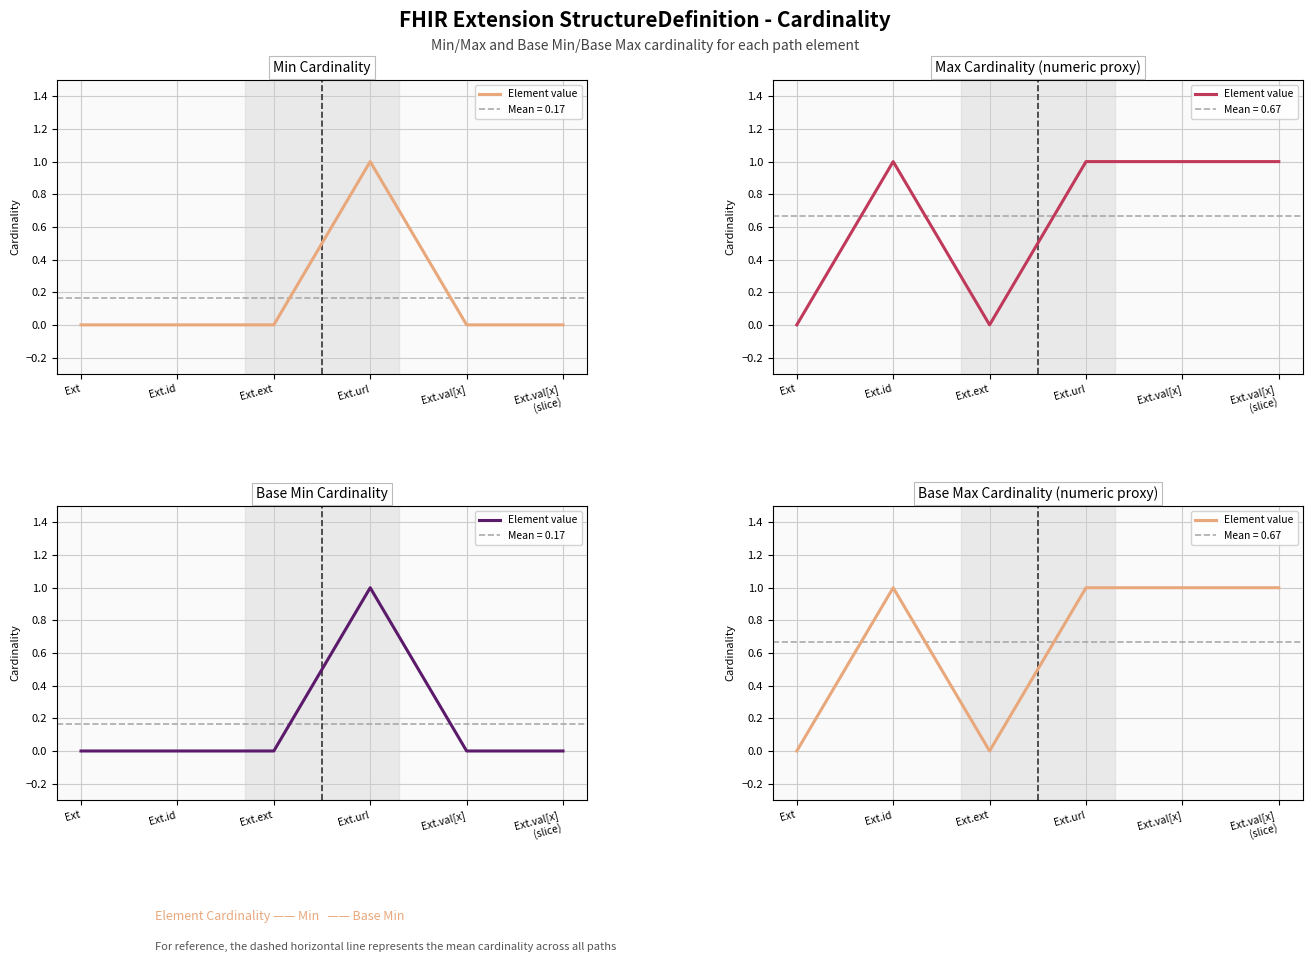

Reading left to right, transcribe all the data shown in this chart.

0	1	0	1	1	1